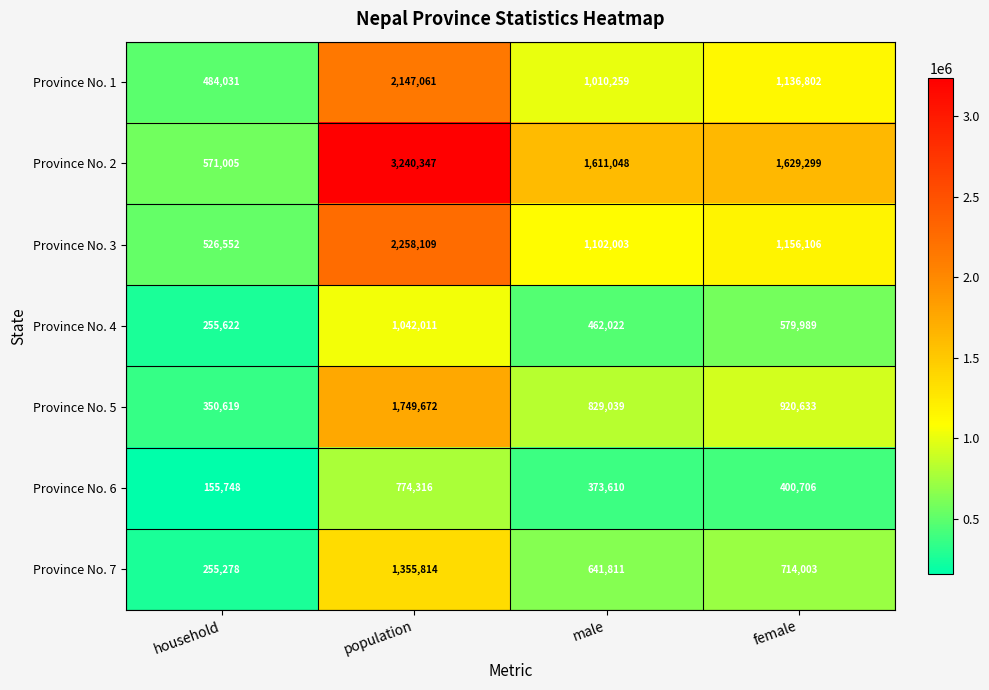

What is the greatest value displayed?

3240347